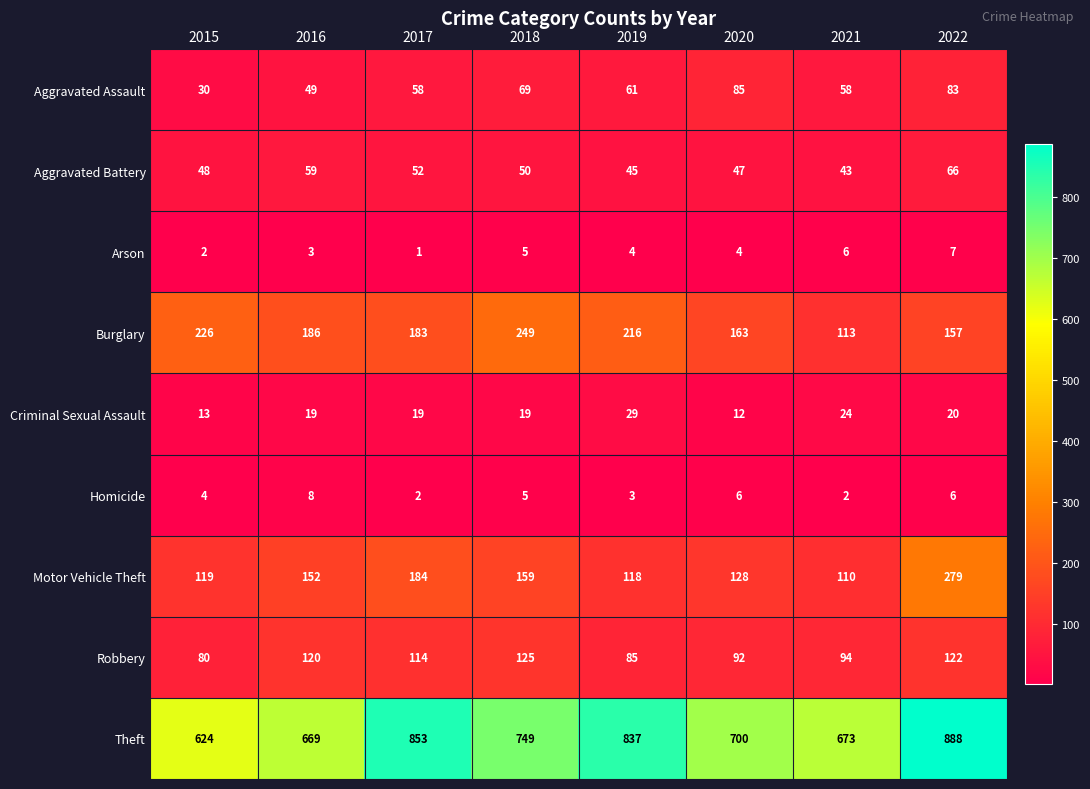

The value of Homicide at 2022 is 8. True or false?

False